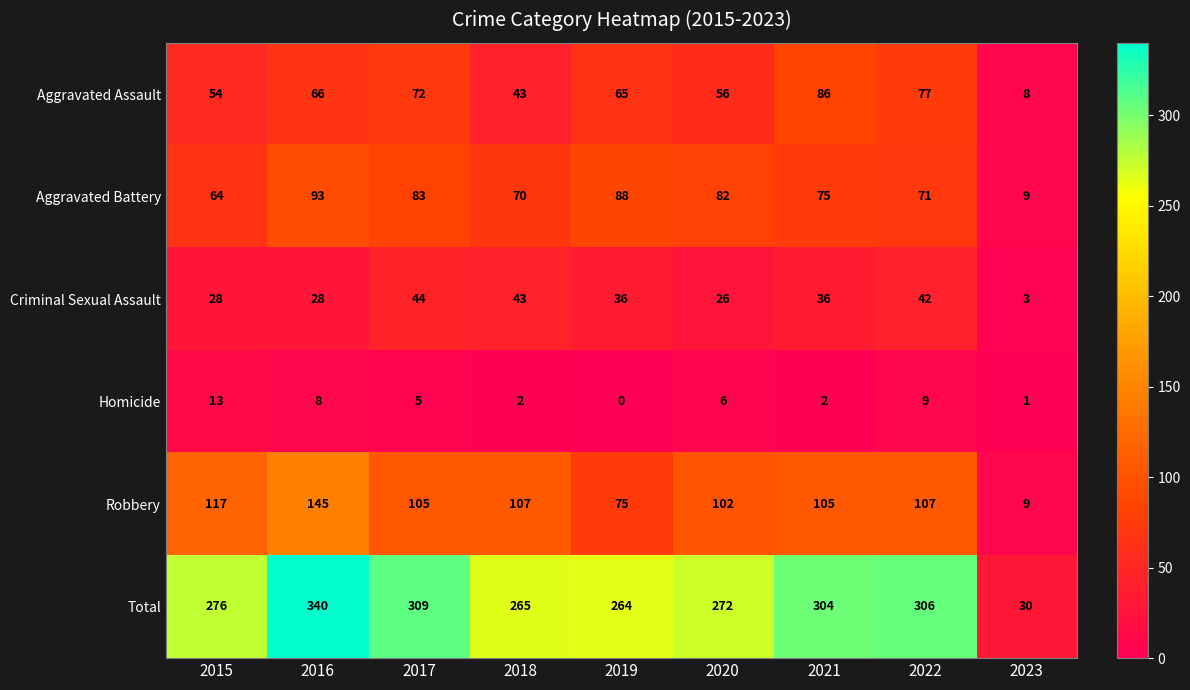

Which series has the widest spread of values?

Total